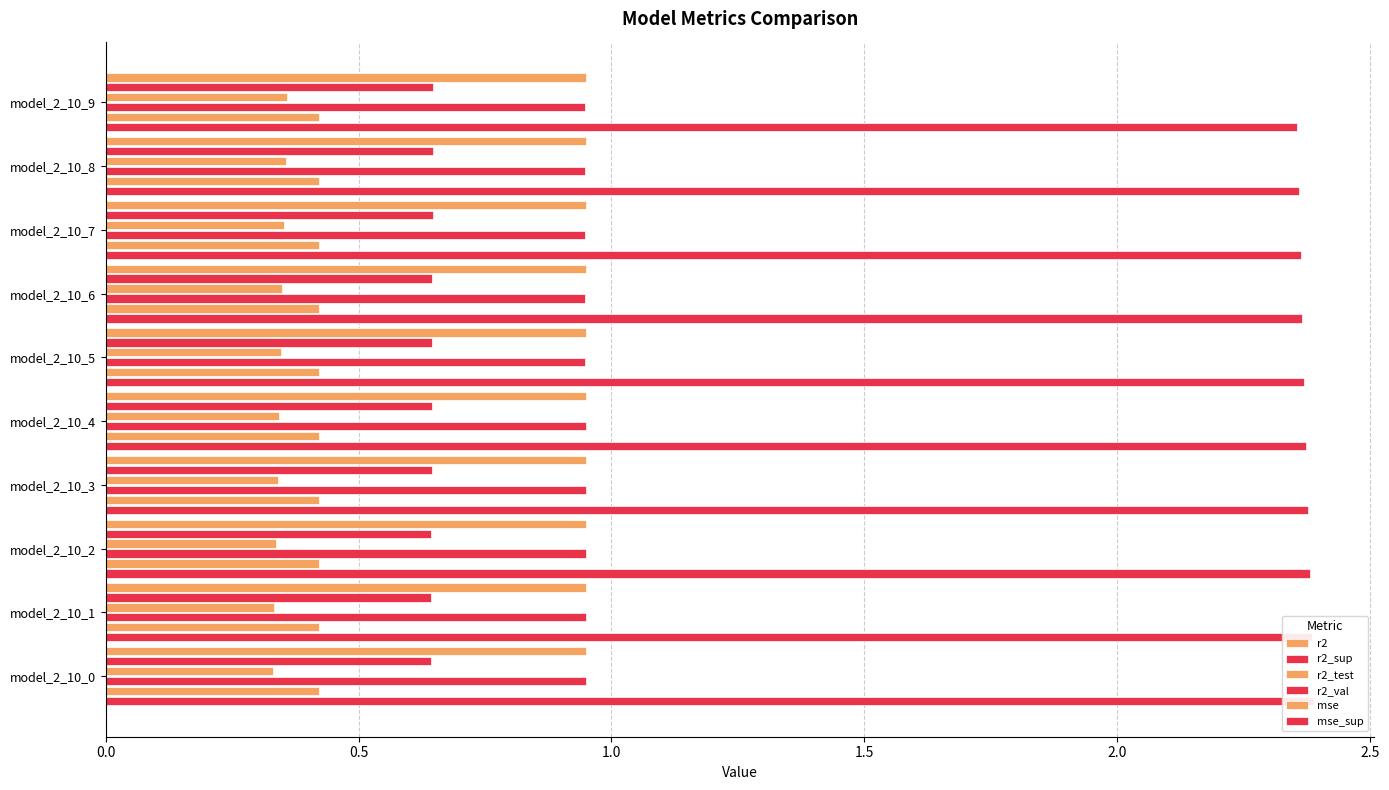

At how many categories does at least one series exceed 1?

10